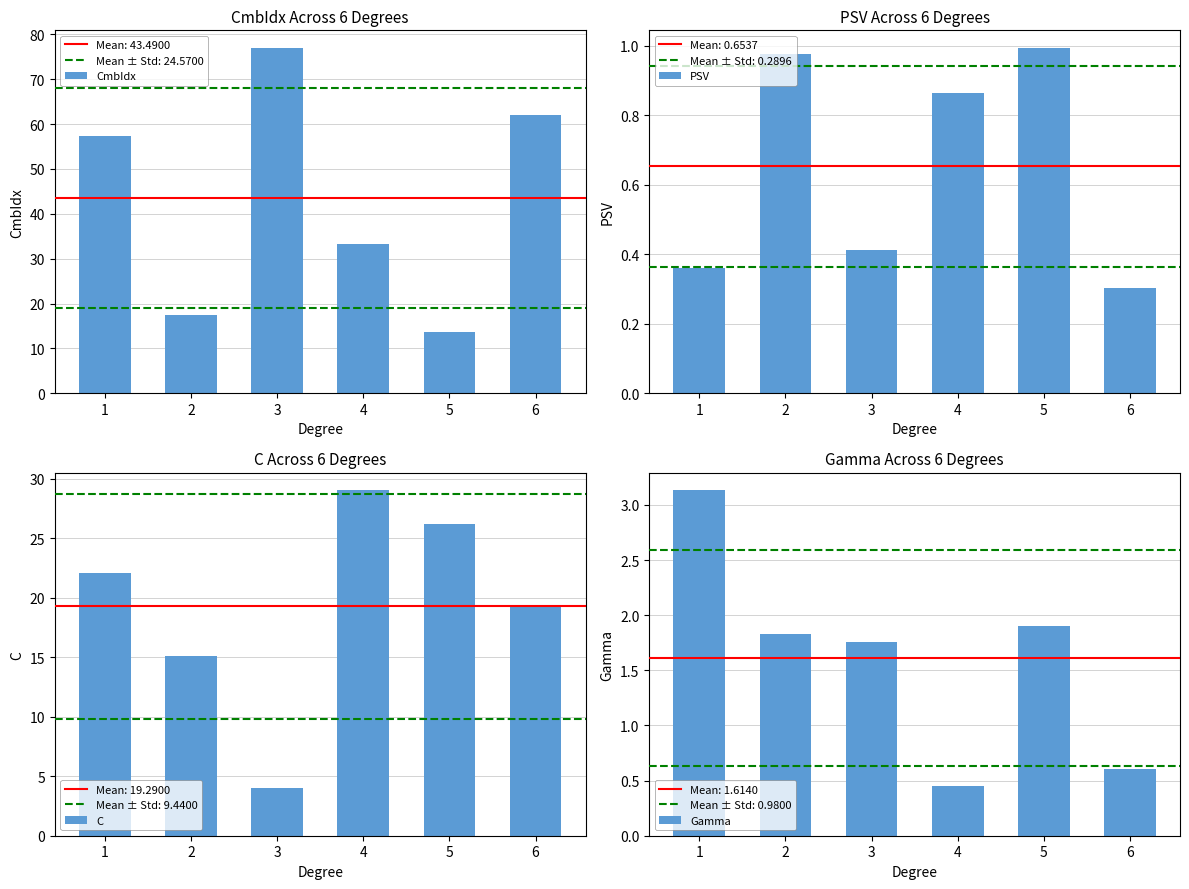

Which series changed the most between 1 and 3?

CmbIdx